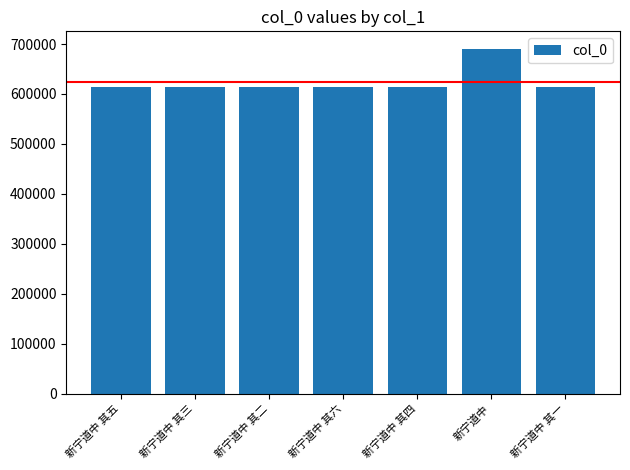

True or false: the data shows 613622 at 新宁道中 其一.

True